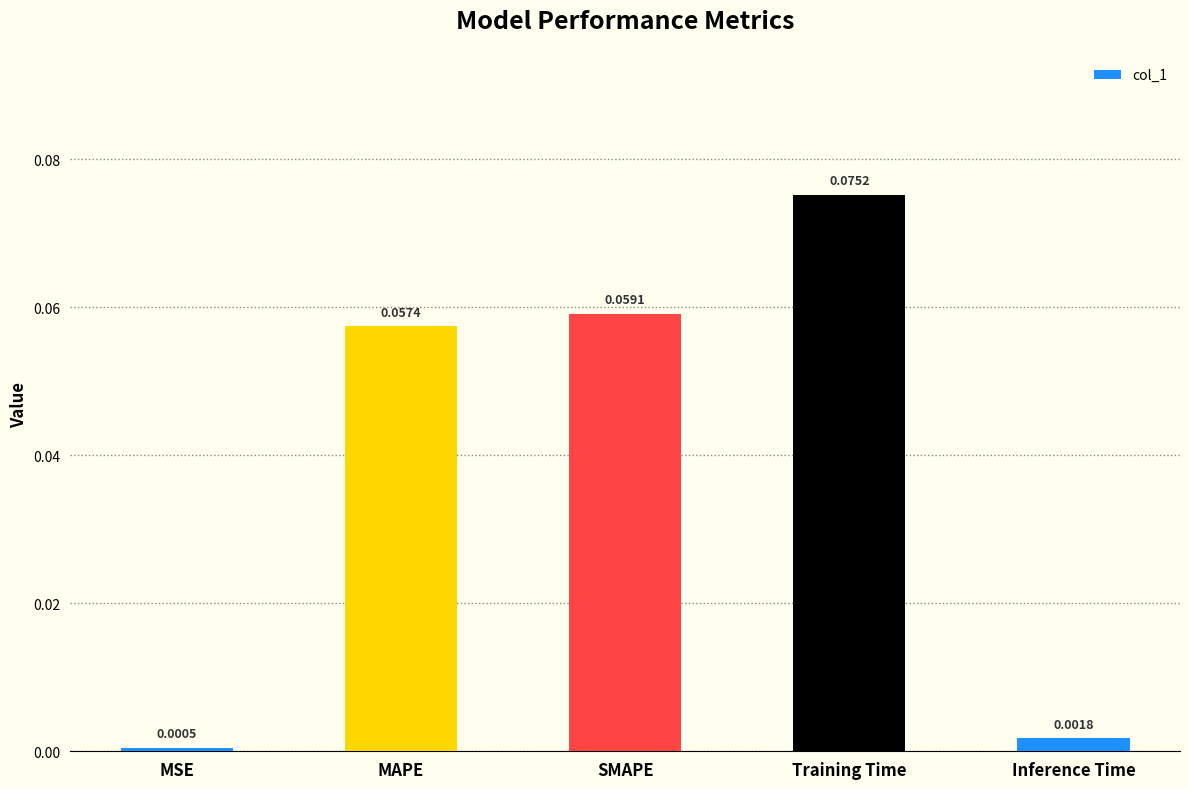

Does the chart contain any negative values?

No